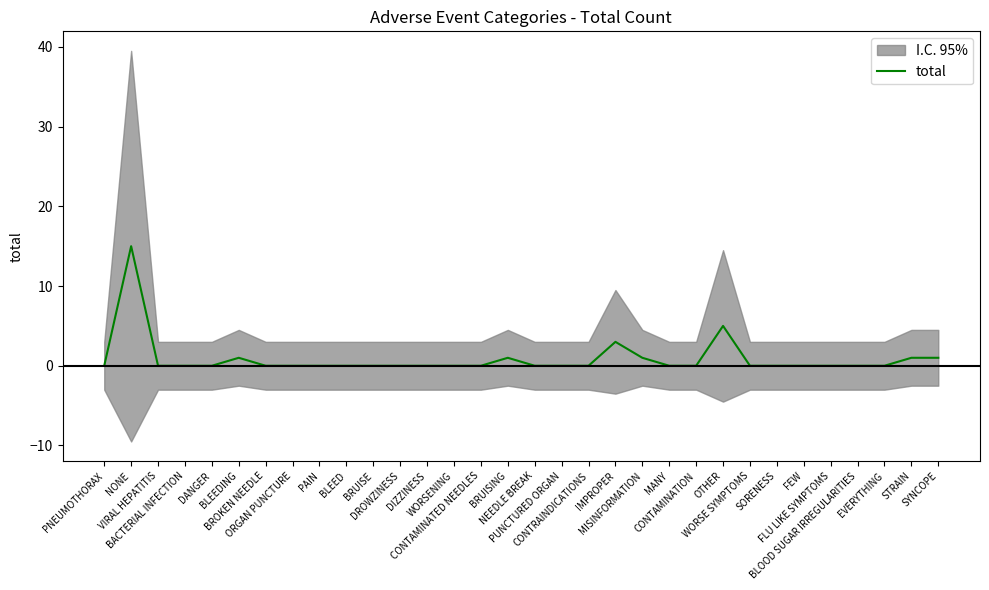

List the labels in order of value, largest first.

NONE, OTHER, IMPROPER, BLEEDING, BRUISING, MISINFORMATION, STRAIN, SYNCOPE, PNEUMOTHORAX, VIRAL HEPATITIS, BACTERIAL INFECTION, DANGER, BROKEN NEEDLE, ORGAN PUNCTURE, PAIN, BLEED, BRUISE, DROWZINESS, DIZZINESS, WORSENING, CONTAMINATED NEEDLES, NEEDLE BREAK, PUNCTURED ORGAN, CONTRAINDICATIONS, MANY, CONTAMINATION, WORSE SYMPTOMS, SORENESS, FEW, FLU LIKE SYMPTOMS, BLOOD SUGAR IRREGULARITIES, EVERYTHING